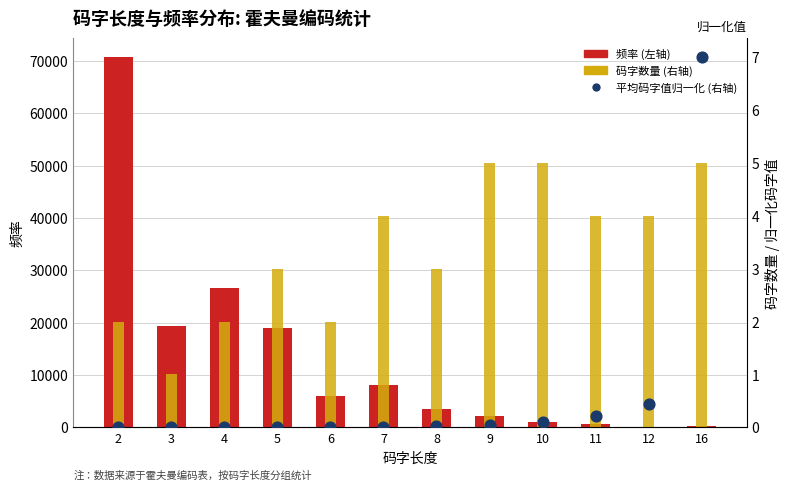

What are all the series names shown in the legend?

频率, 码字数量, 平均码字值(归一化)